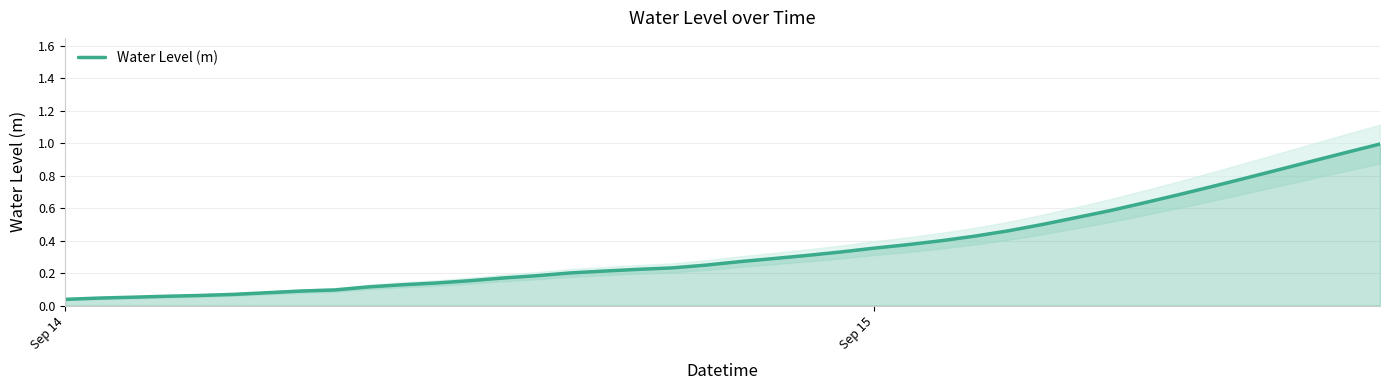

Count the number of data series in this chart.

1